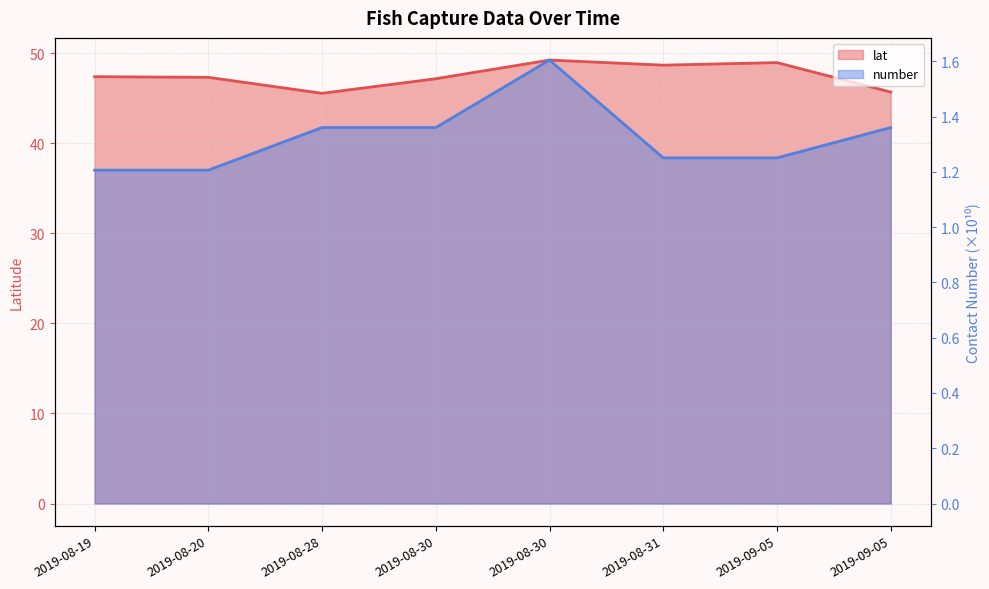

Which series has the largest range (max minus min)?

lat